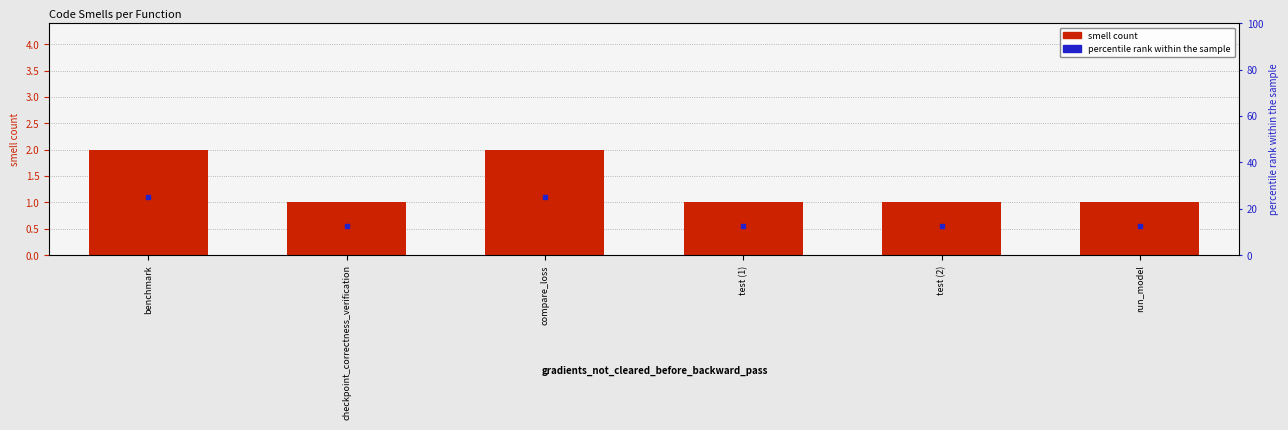

Which series has the widest spread of Y values?

percentile rank within the sample